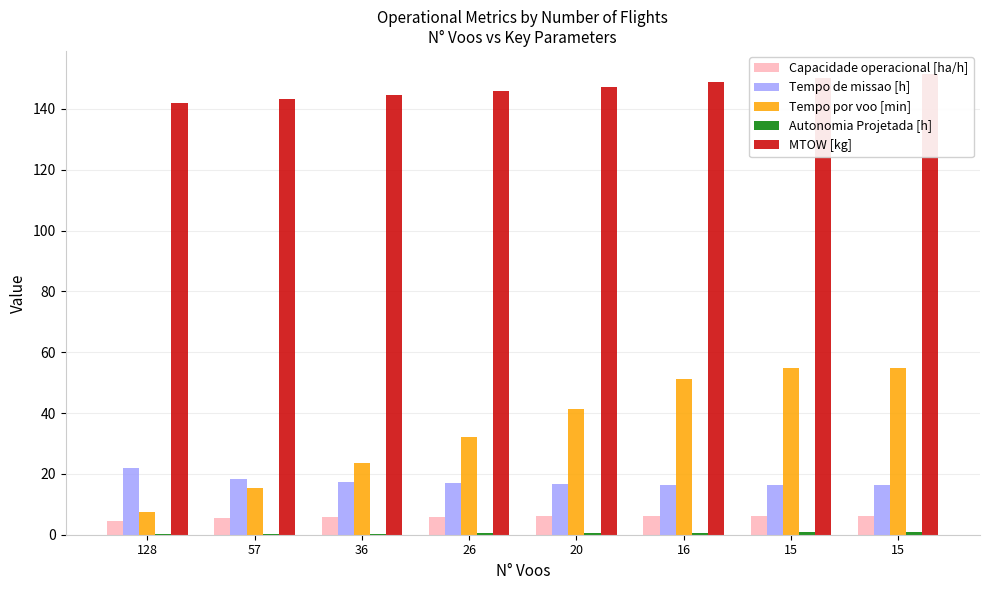

Where does the Tempo por voo [min] series first go above 41?

20